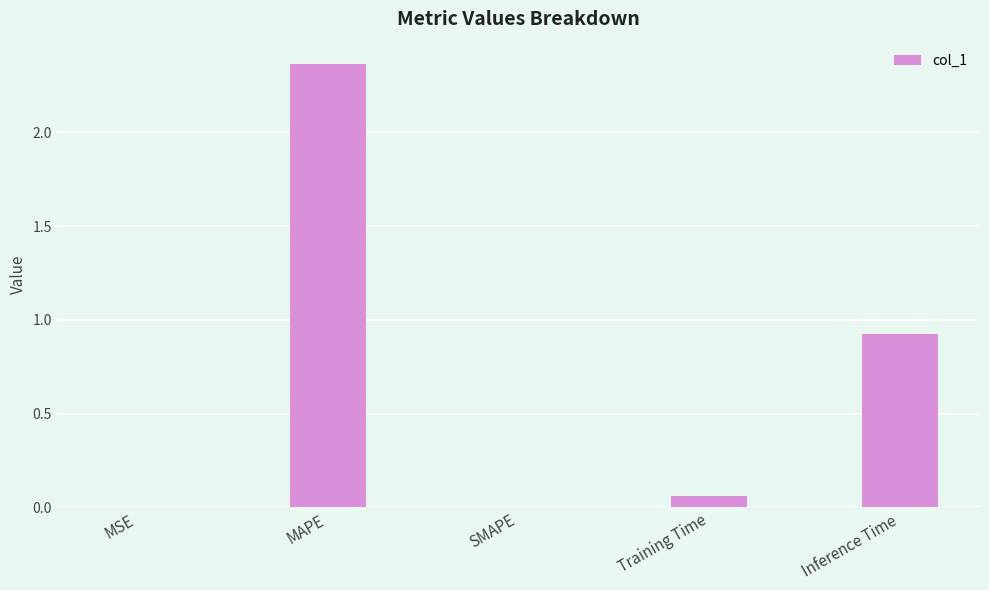

What is the approximate value at Inference Time?

0.9